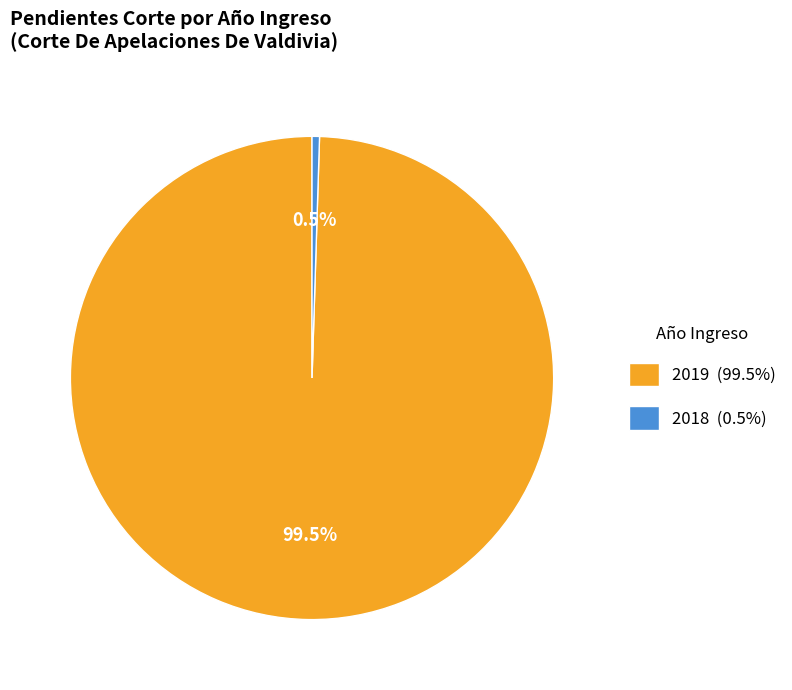

How many slices are in this pie chart?

2